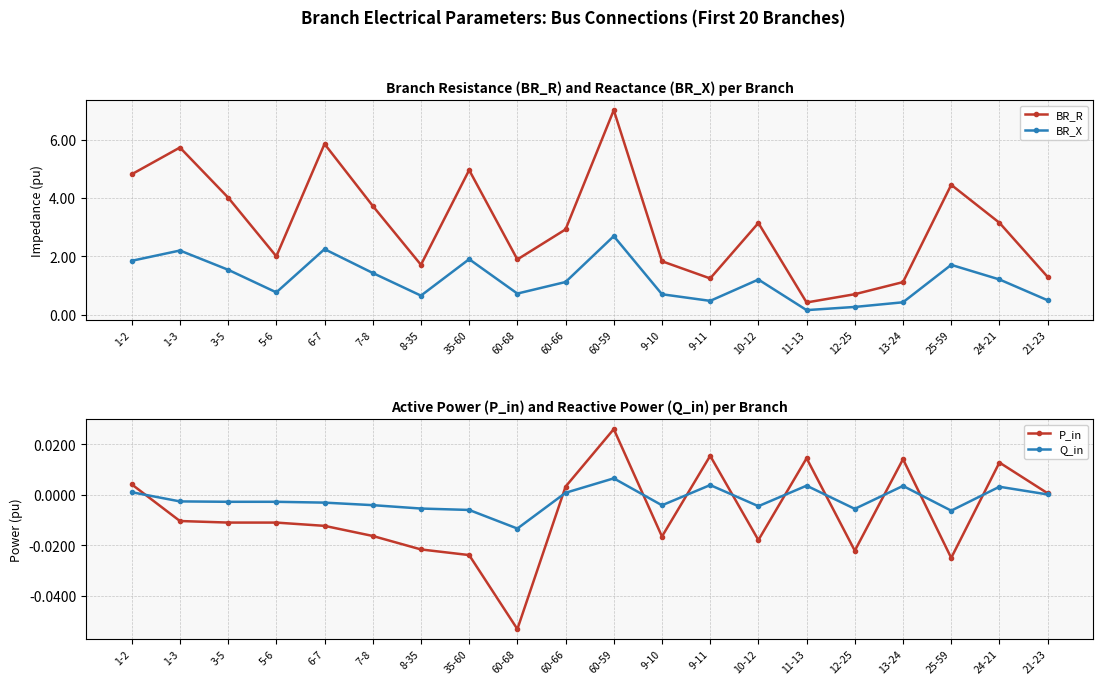

What is the sum of the BR_R values at 21-23 and 1-3?

7.0